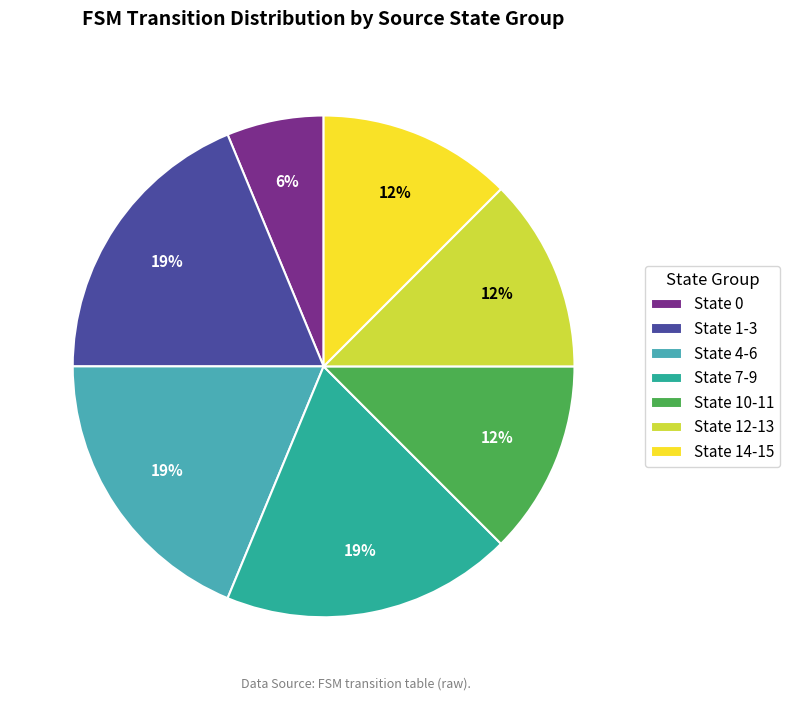

How many segments does this pie chart have?

7